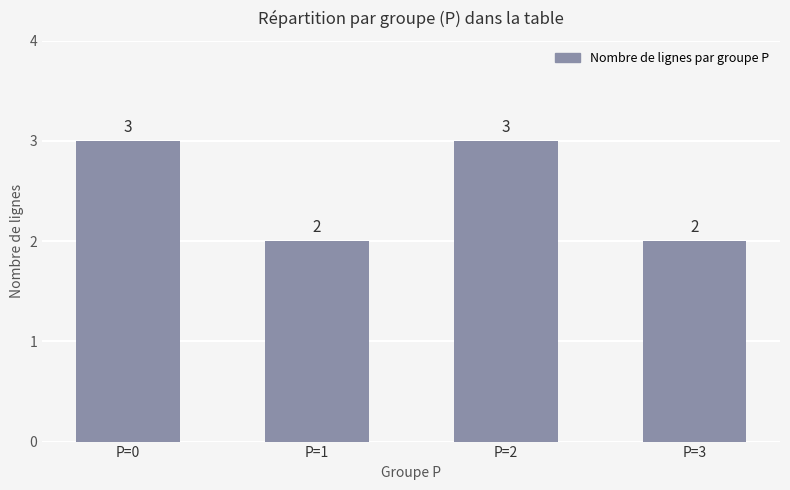

Is it true that the value at P=0 is 3?

True